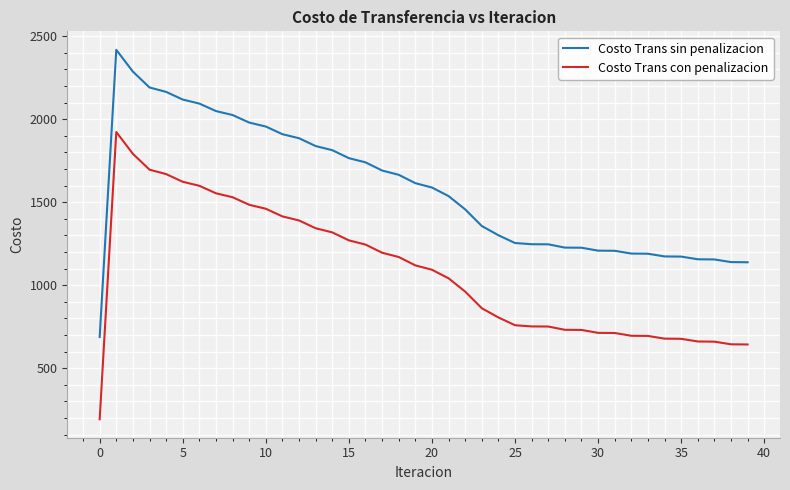

Rank the series by their maximum value, from highest to lowest.

Costo Trans sin penalizacion, Costo Trans con penalizacion